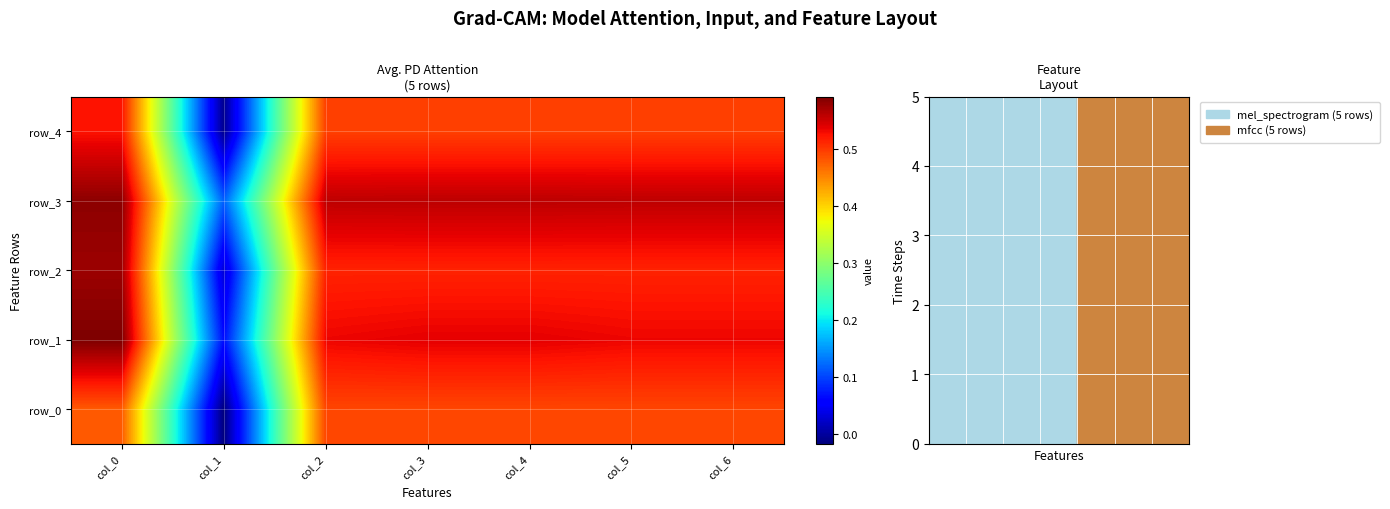

Is it true that row_2 equals 1.0 at col_0?

False